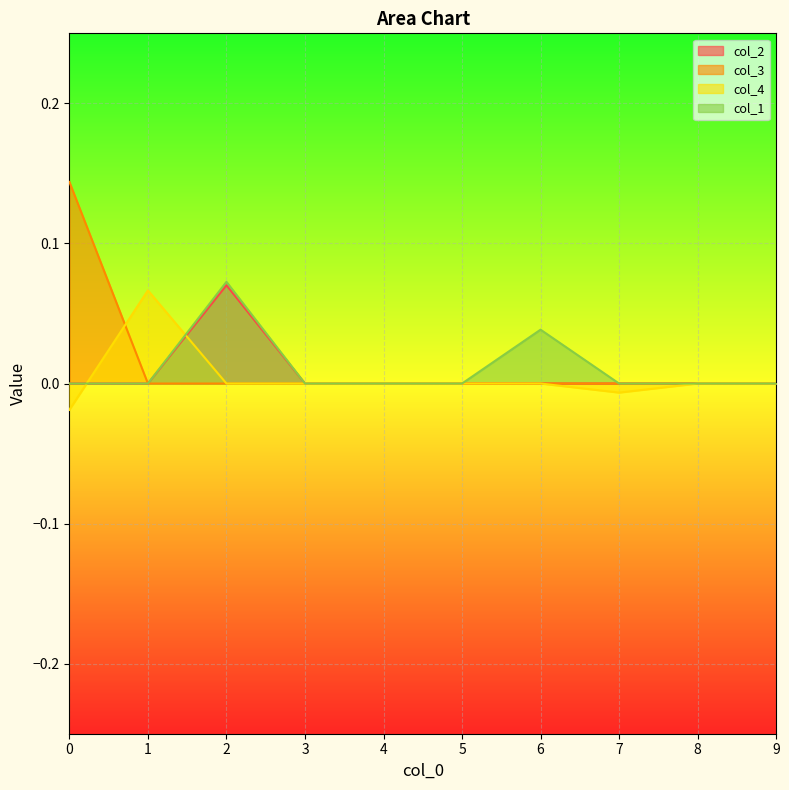

How many categories are shown in the chart?

10